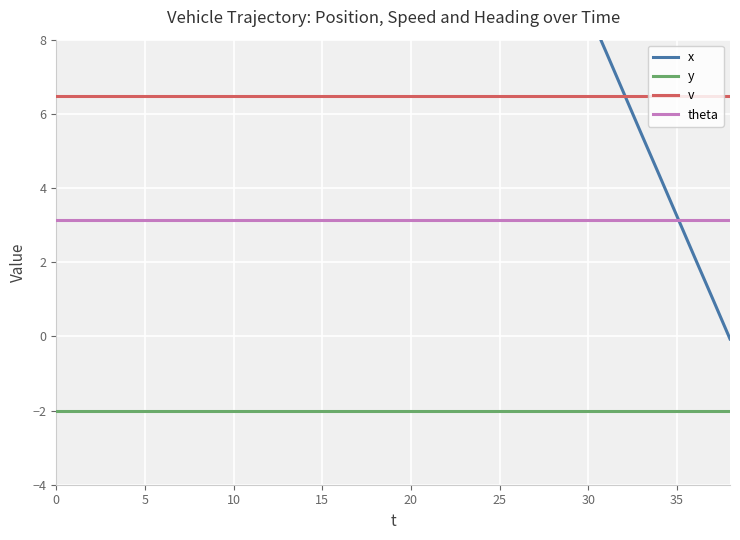

What is the lowest value of the y series?

-2.0